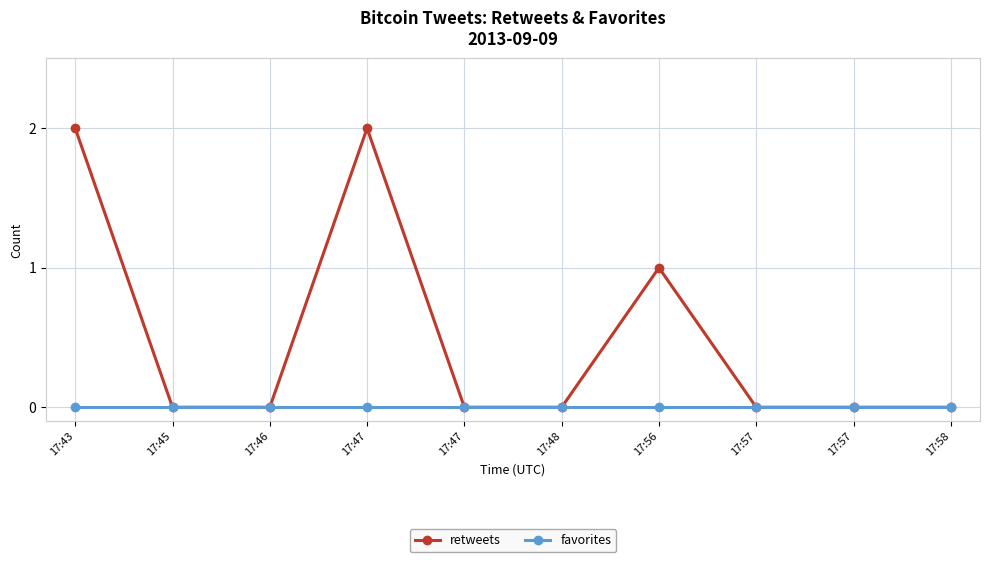

True or false: favorites and retweets intersect in this chart.

False